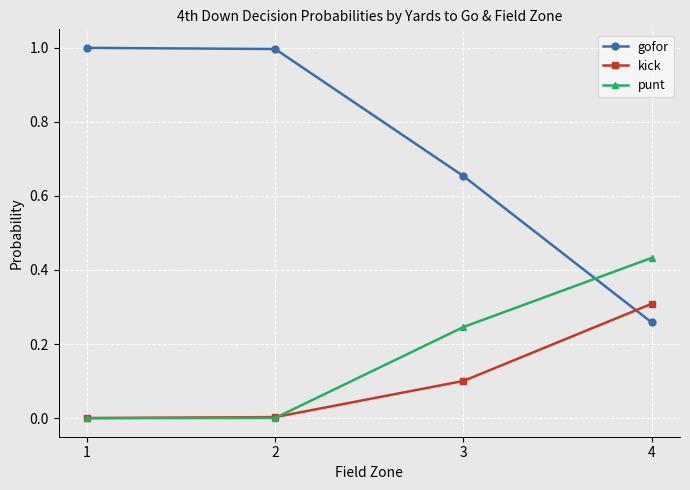

Rank the series at 3 from lowest to highest value.

kick, punt, gofor